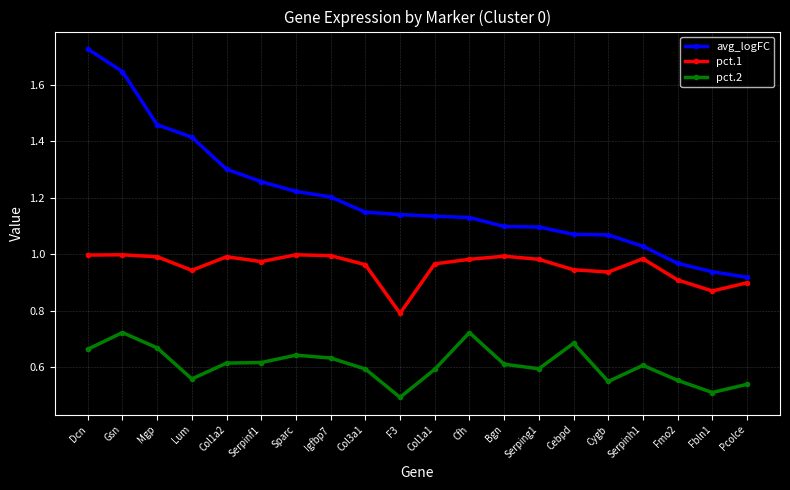

True or false: pct.1 has a value of 1.5 at Col1a2.

False